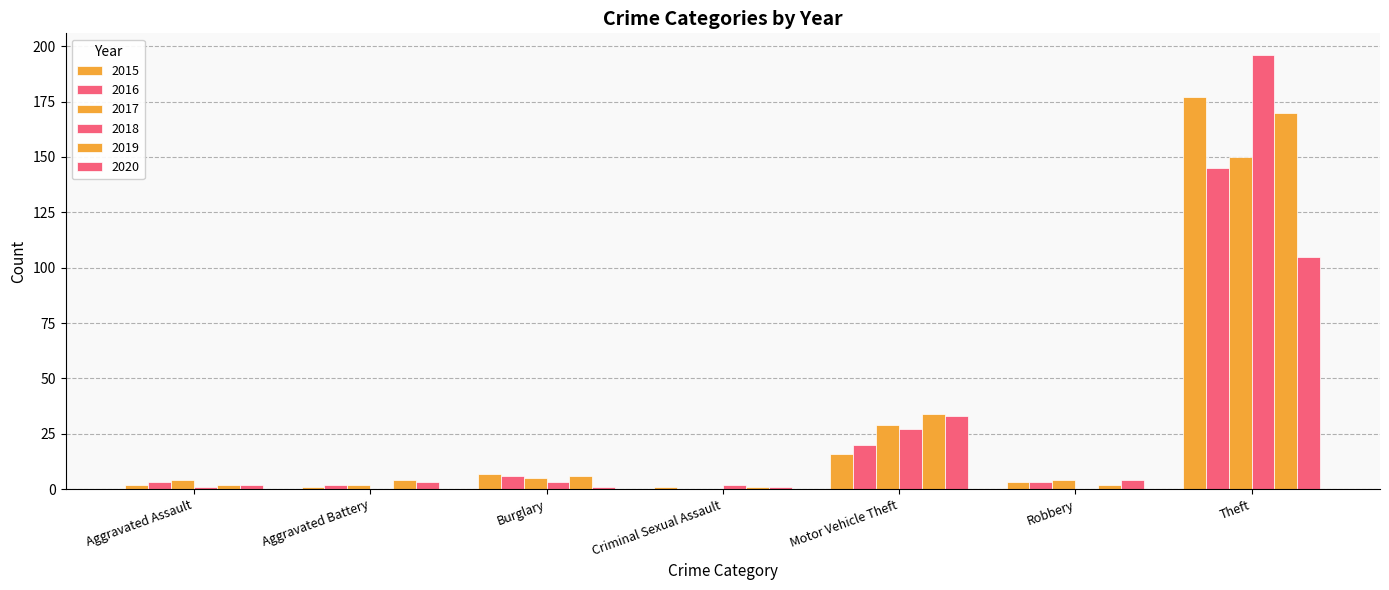

What position from the left is Robbery?

6